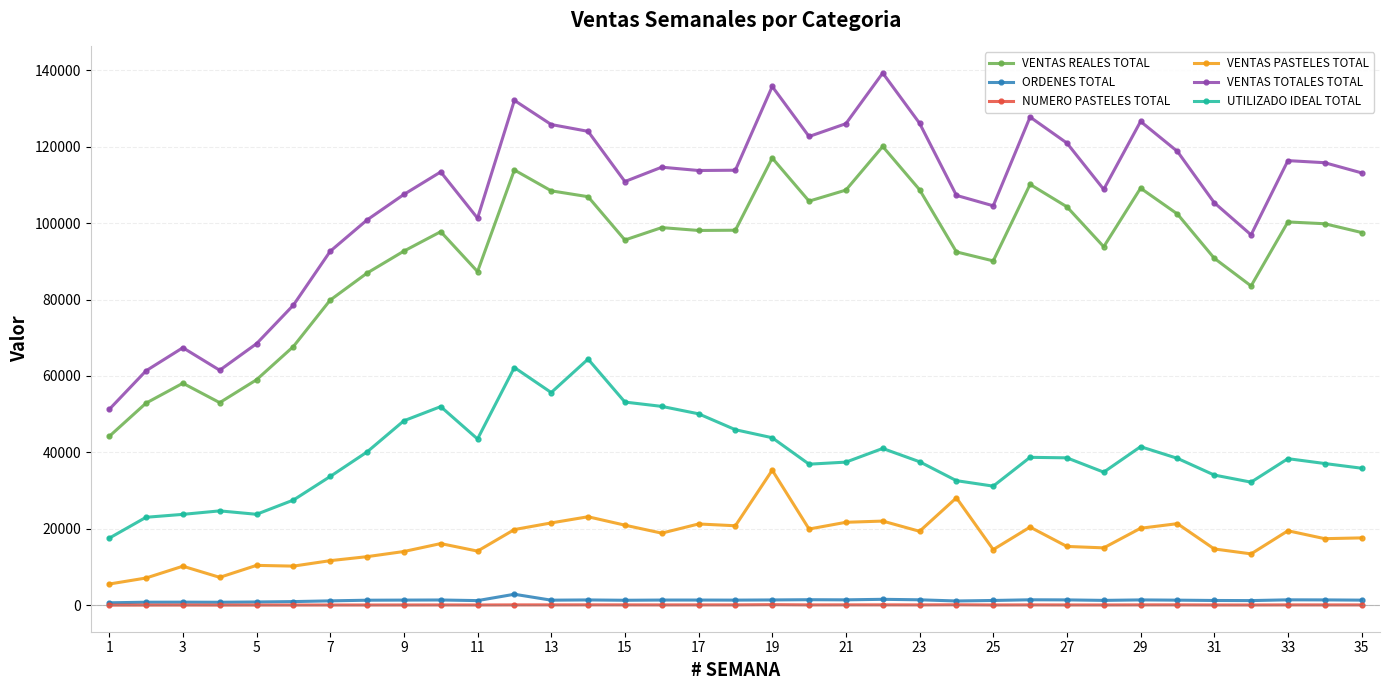

What is the lowest value of the VENTAS REALES TOTAL series?

44168.0